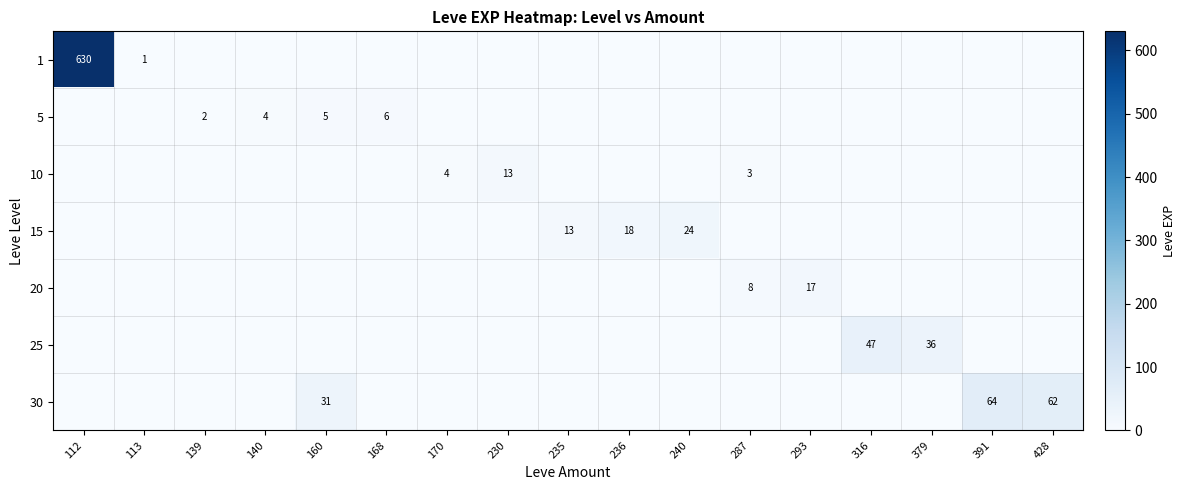

Count the number of categories in the chart.

17